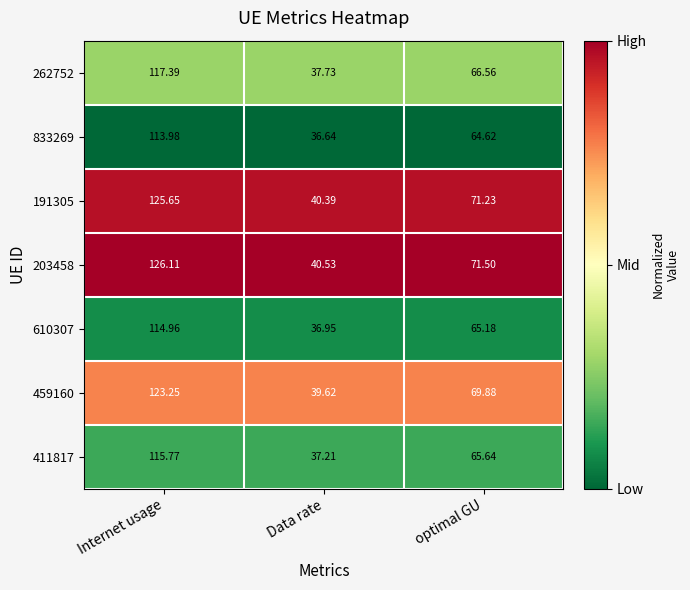

Where does the 203458 series first go above 71?

Internet usage